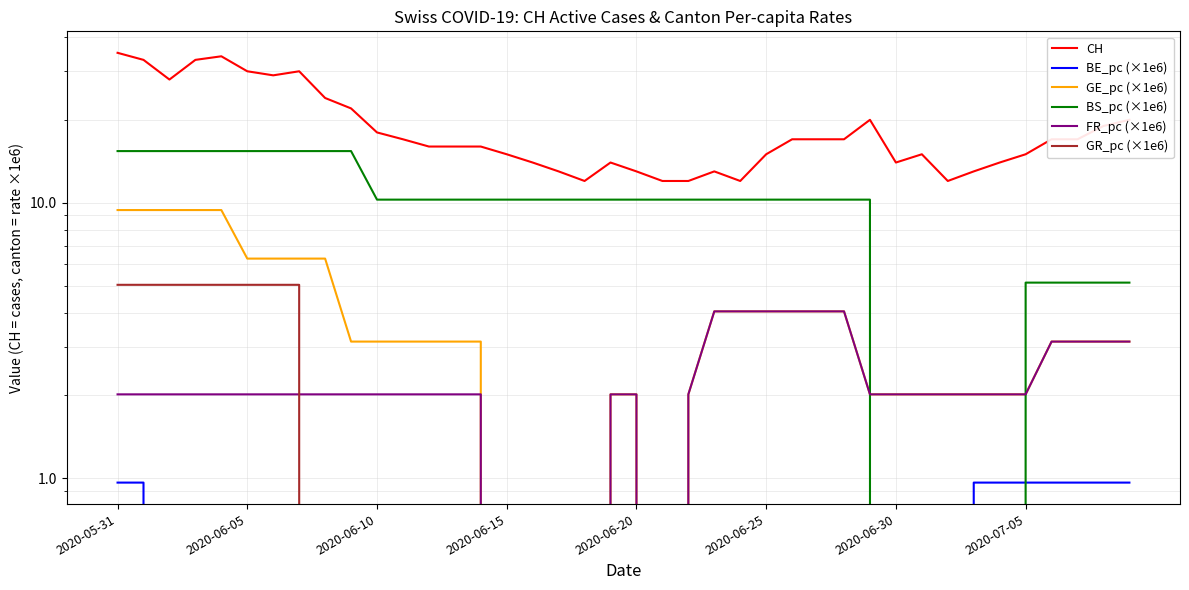

How many lines are shown in the chart?

6